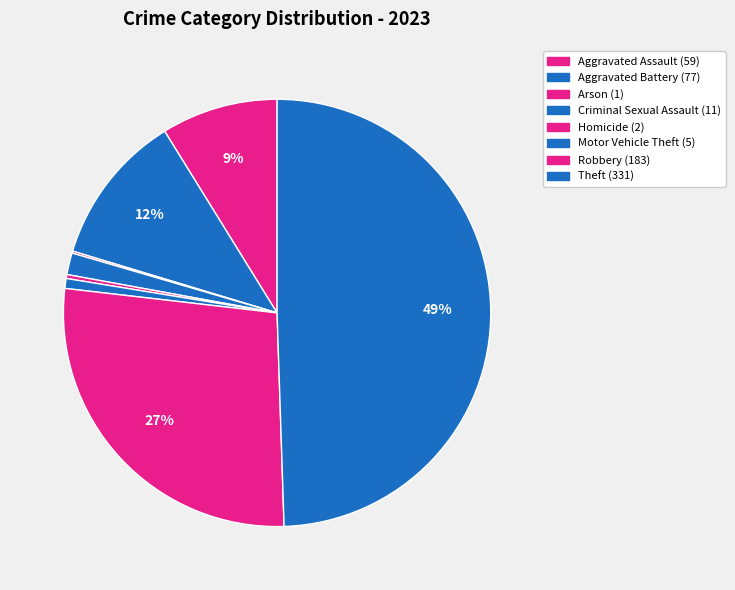

The Arson slice represents 0% of the pie. True or false?

True